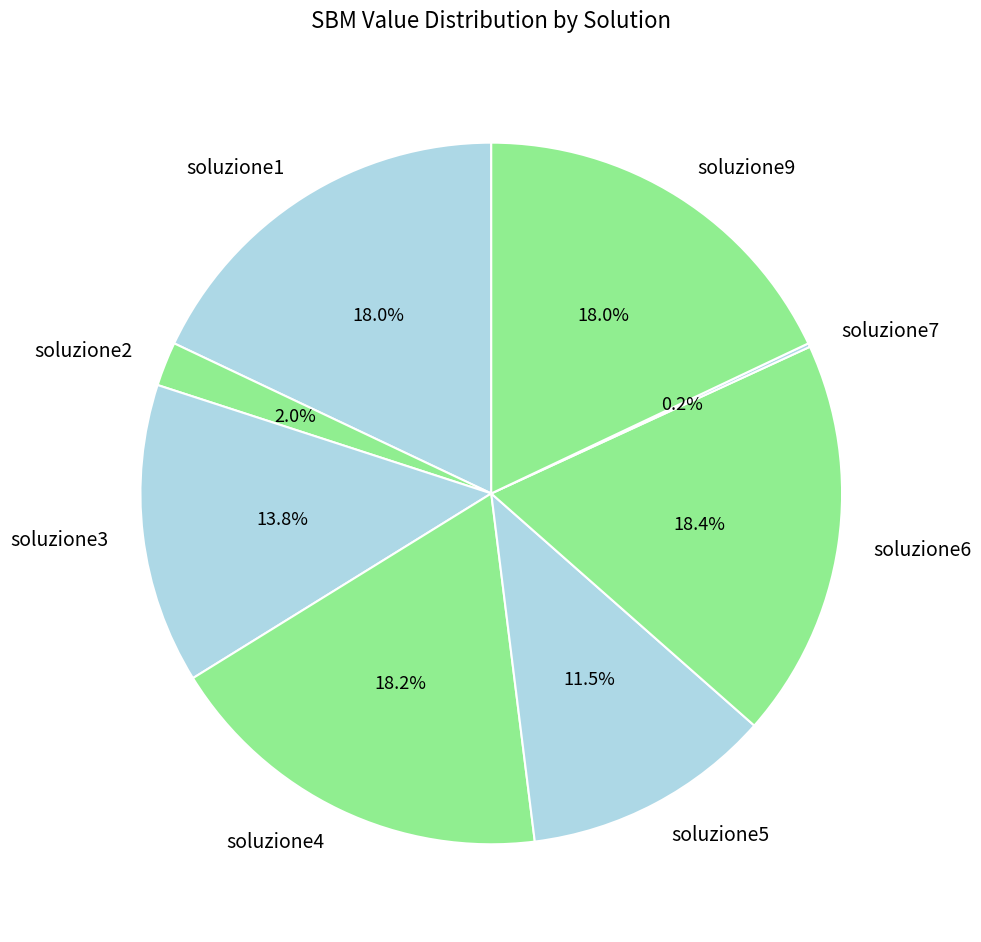

Is it true that soluzione1 is 32% of the pie?

False